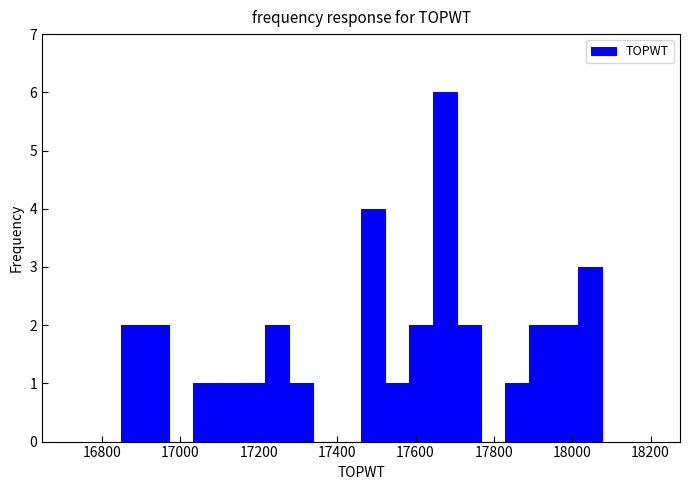

Around what value on the x-axis is the tallest bar? Give the approximate position of its centre, as read against the axis.

17680